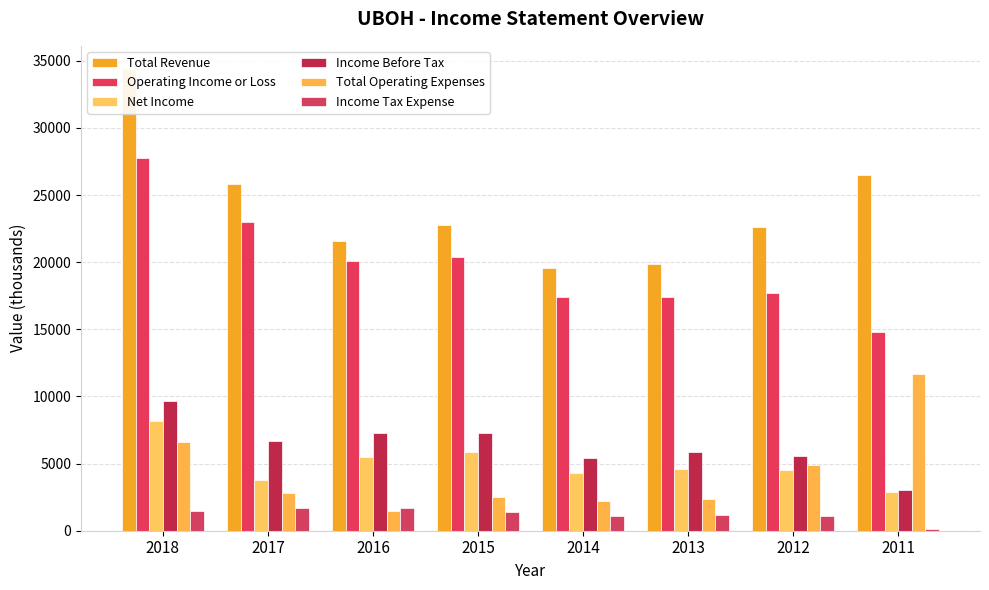

The value of Income Tax Expense at 2012 is 1100. True or false?

True